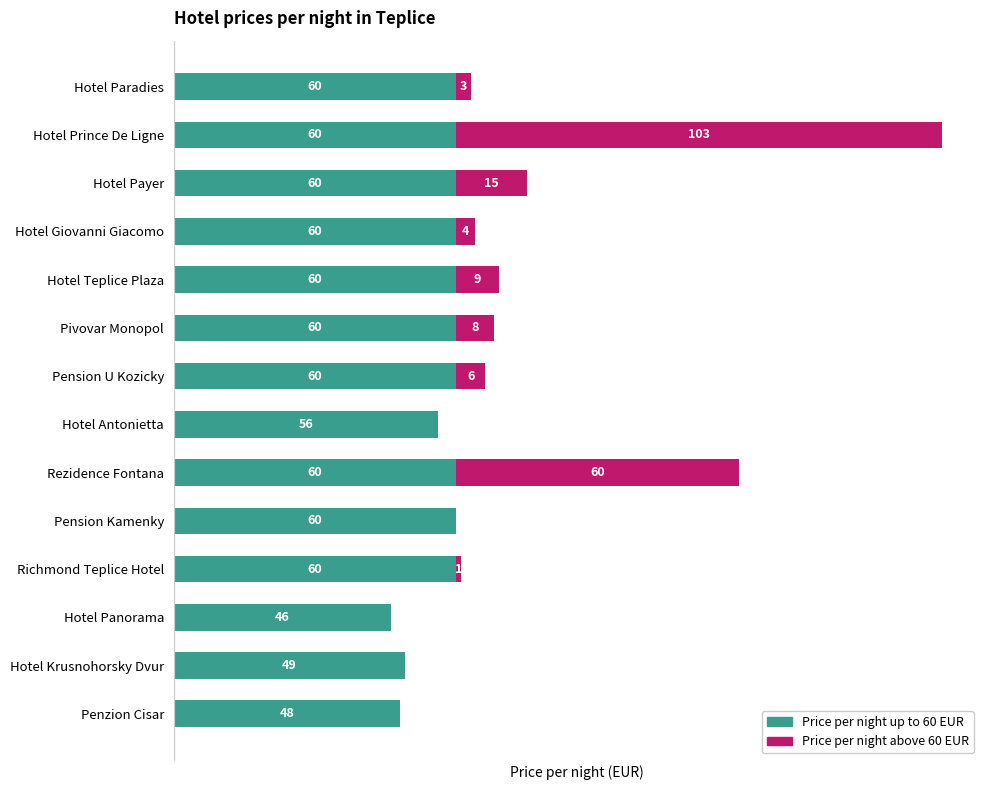

At which category is the sum across all series the highest?

Hotel Prince De Ligne